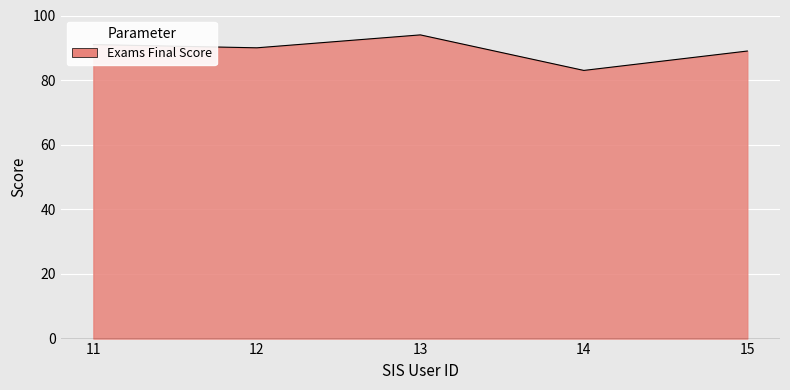

How many categories are shown in the chart?

5